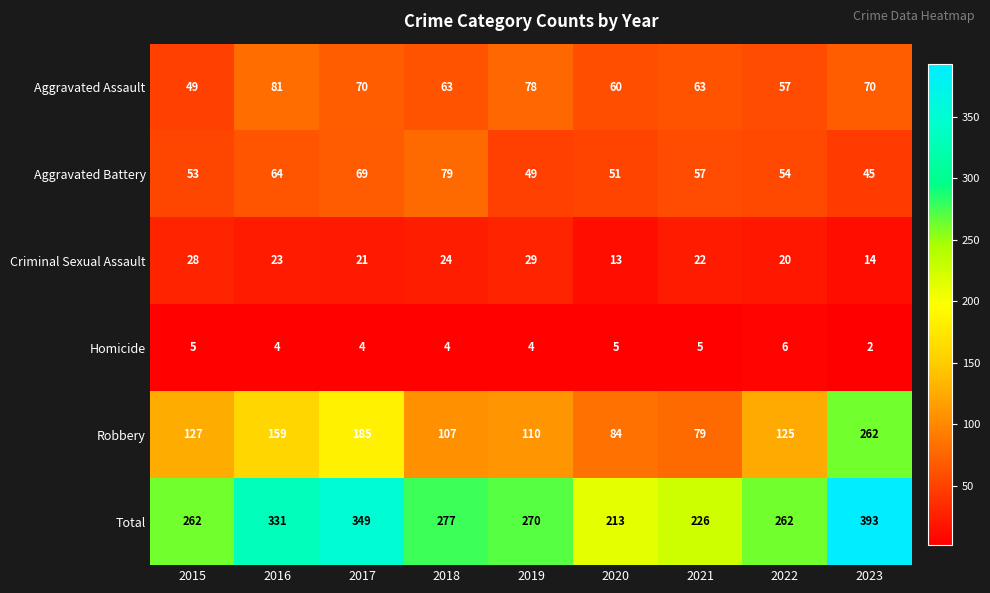

Count the Homicide values in the range 4 to 5.

7